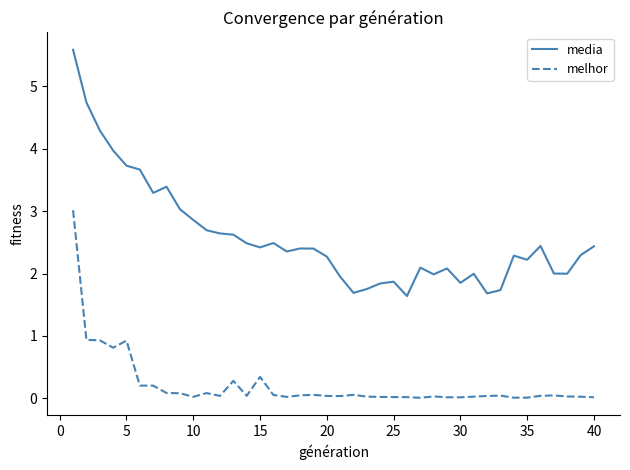

What is the greatest value displayed?

5.6